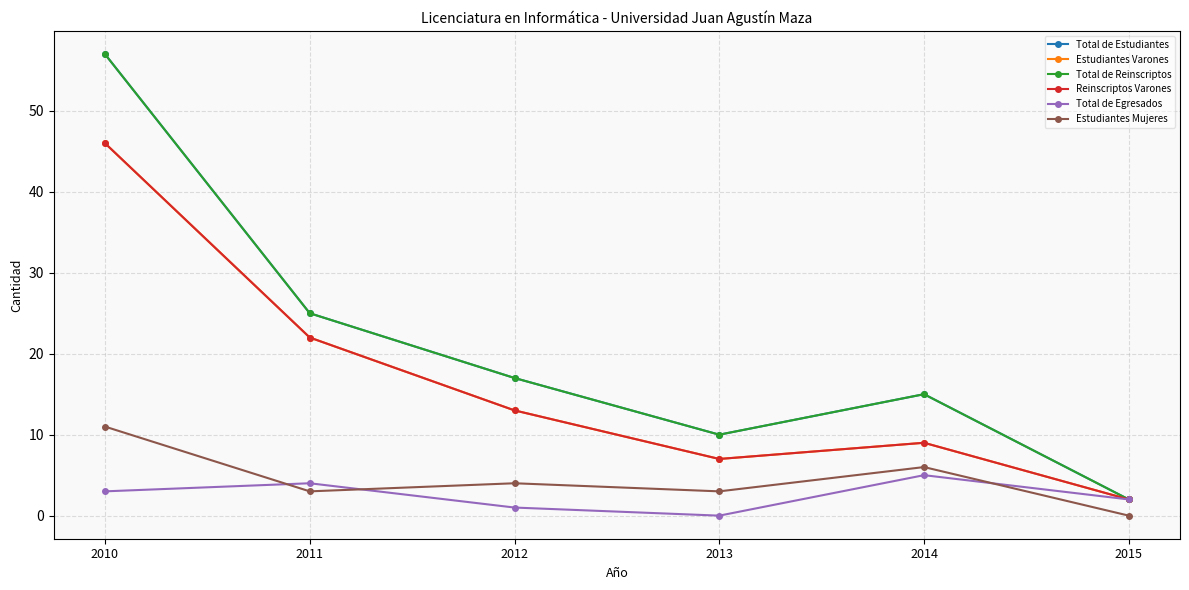

Where is the first local minimum for Total de Reinscriptos?

2013